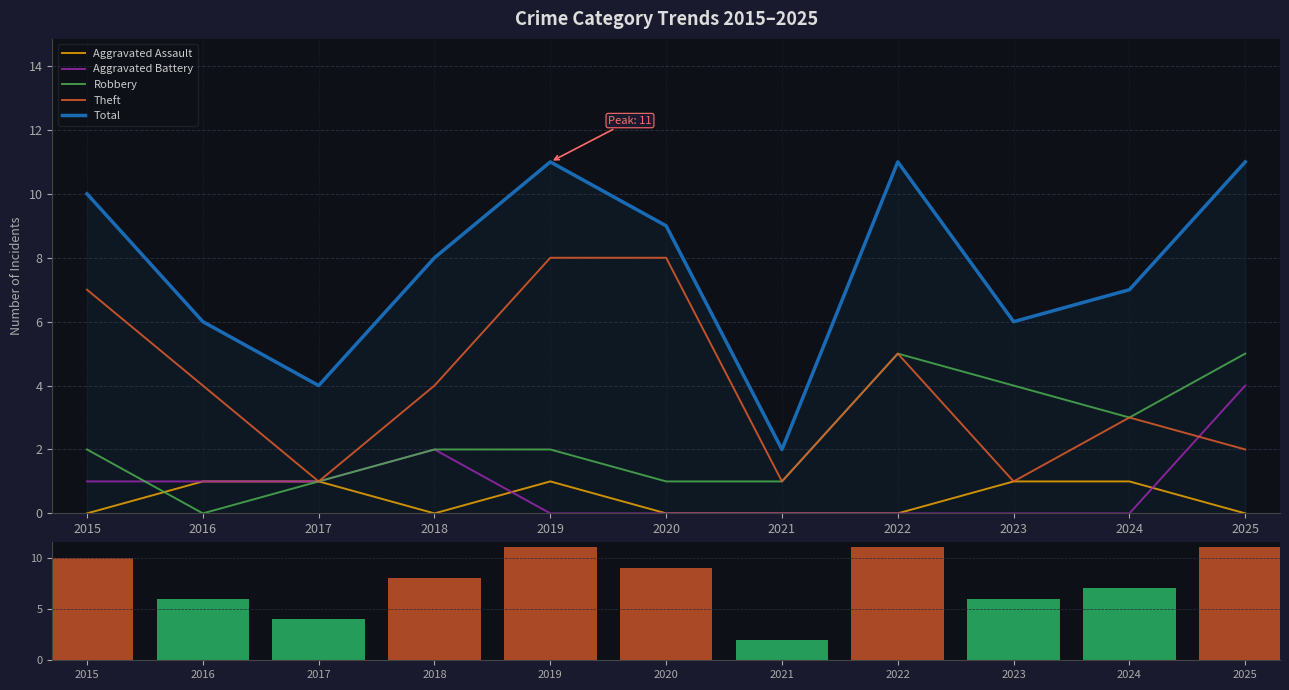

Does the chart contain stacked bars?

No